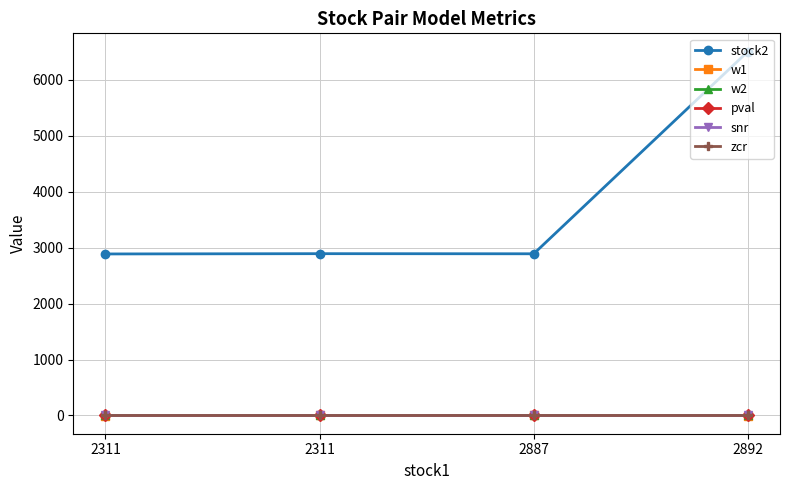

What are all the series names shown in the legend?

stock2, w1, w2, pval, snr, zcr